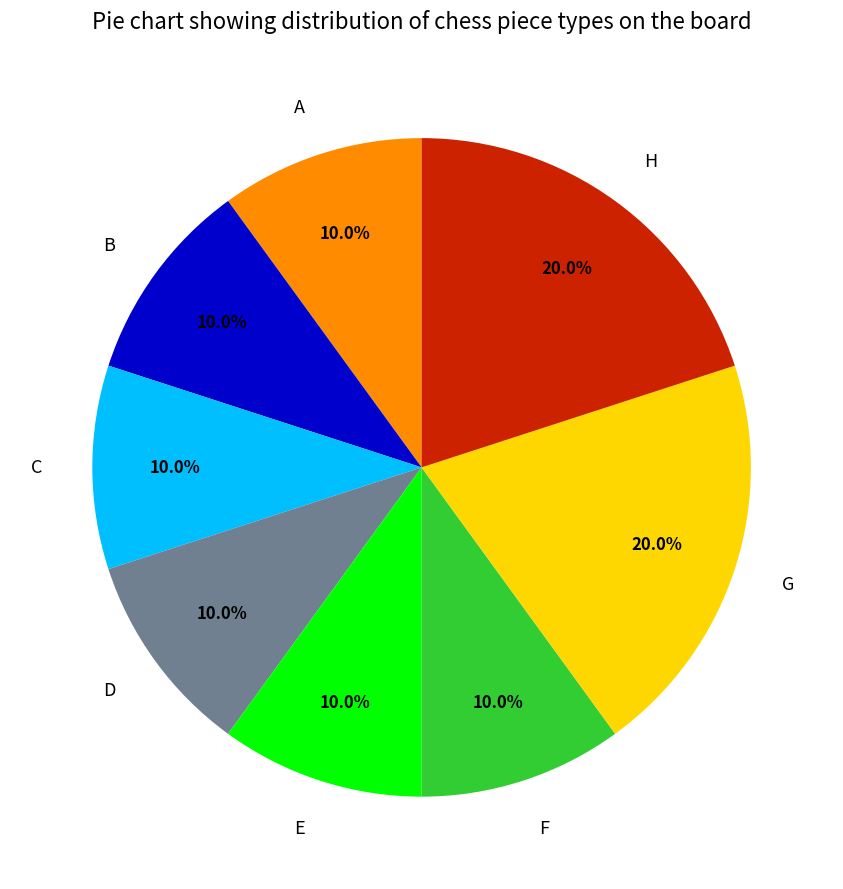

True or false: H accounts for 20% of the total.

True